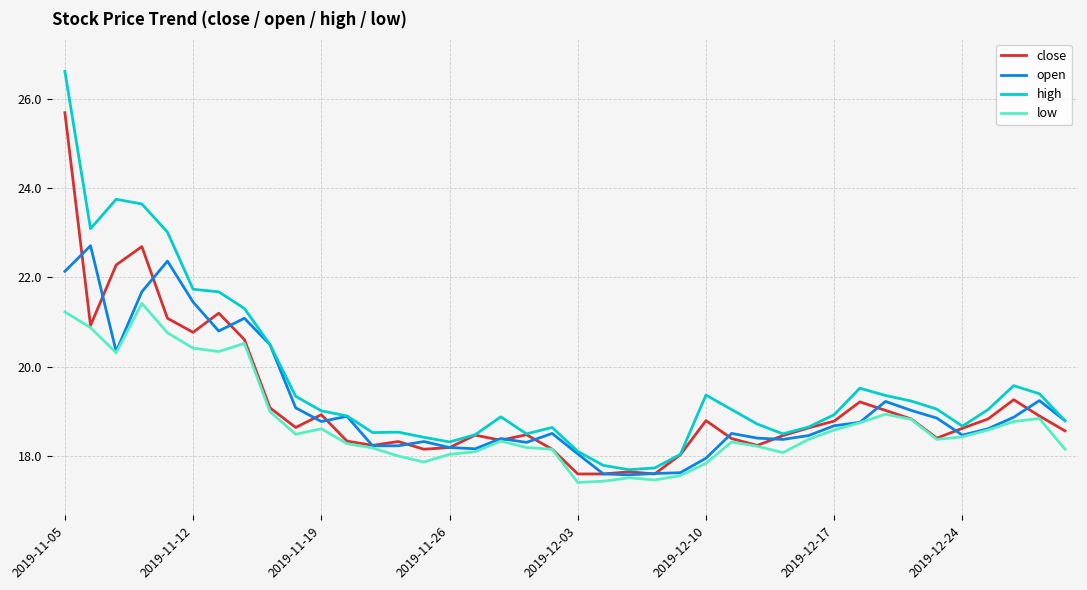

List the series in order of their peak value, lowest first.

low, open, close, high